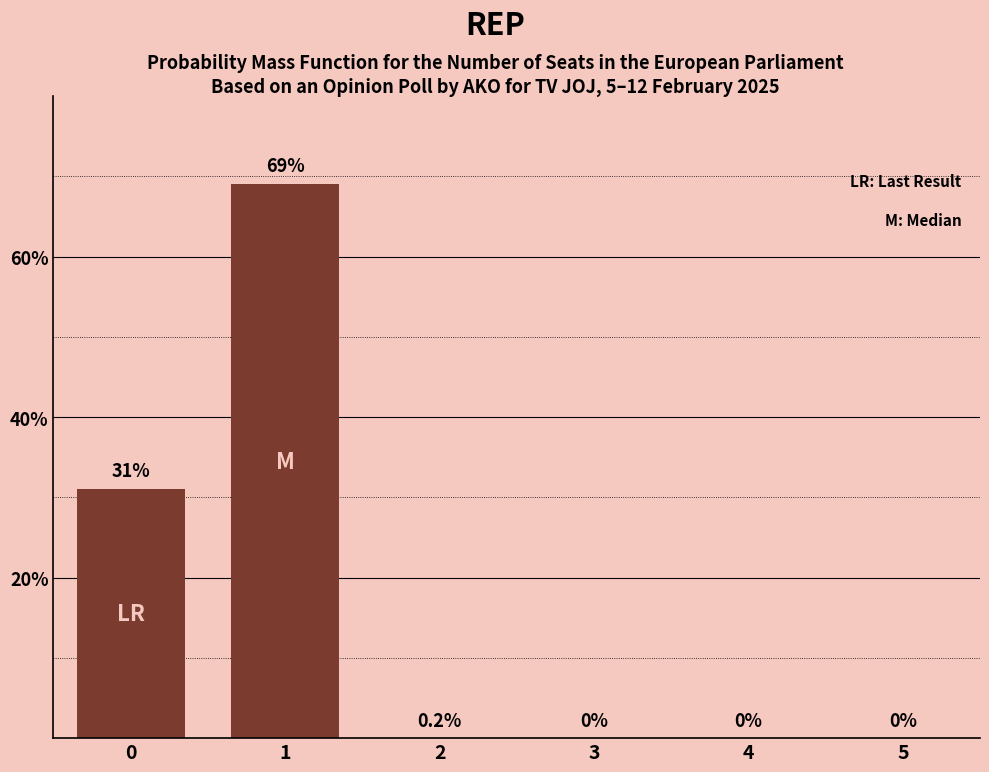

Which label corresponds to the largest value in the chart?

1